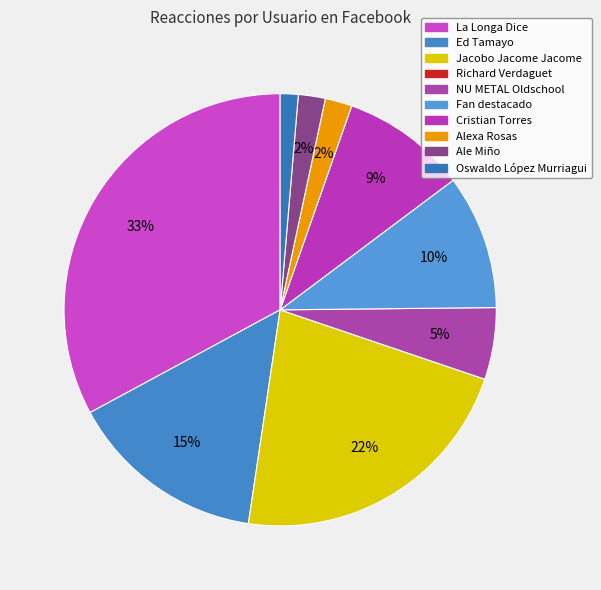

How many segments does this pie chart have?

10